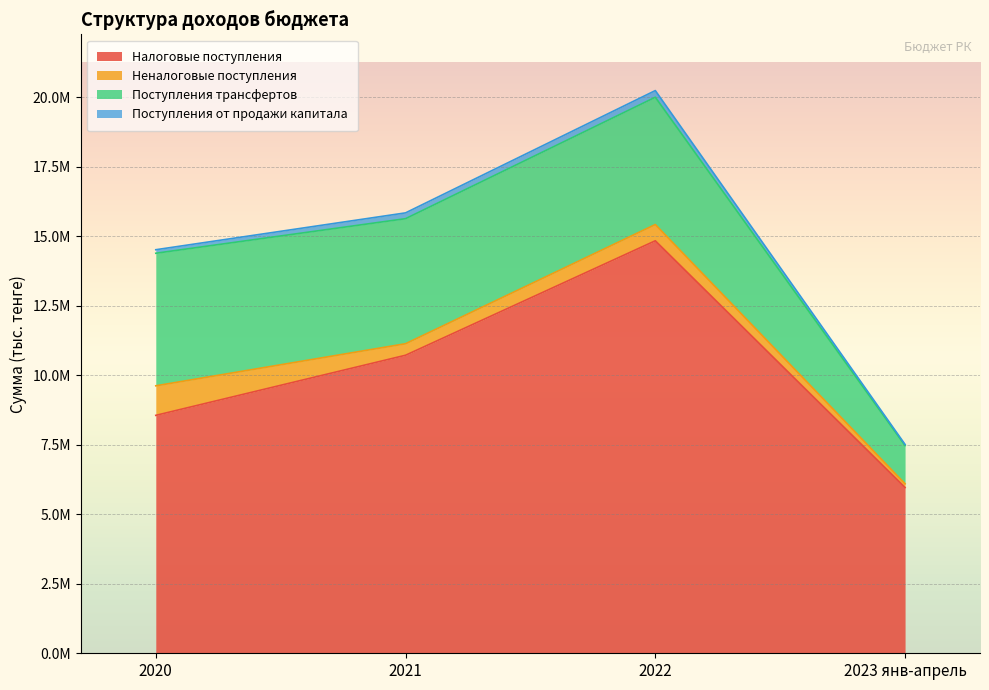

What position from the right is 2020?

4